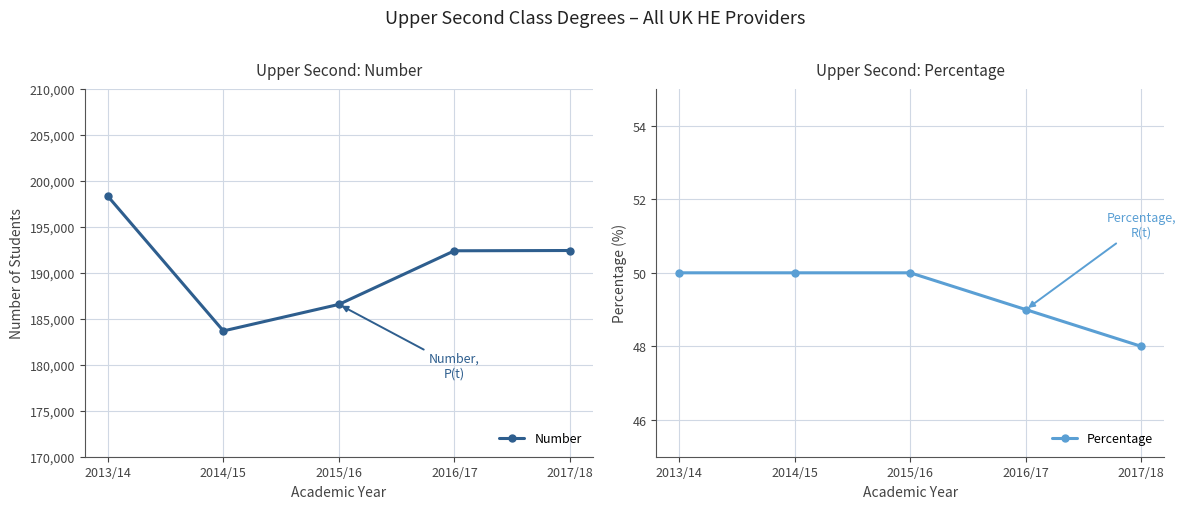

True or false: Percentage has more than 1 points higher than both neighbors.

False